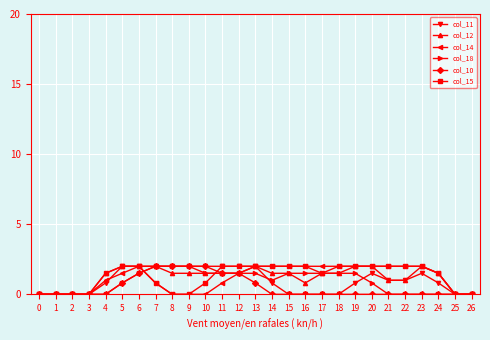

What is the total value across all series at 8?

7.5